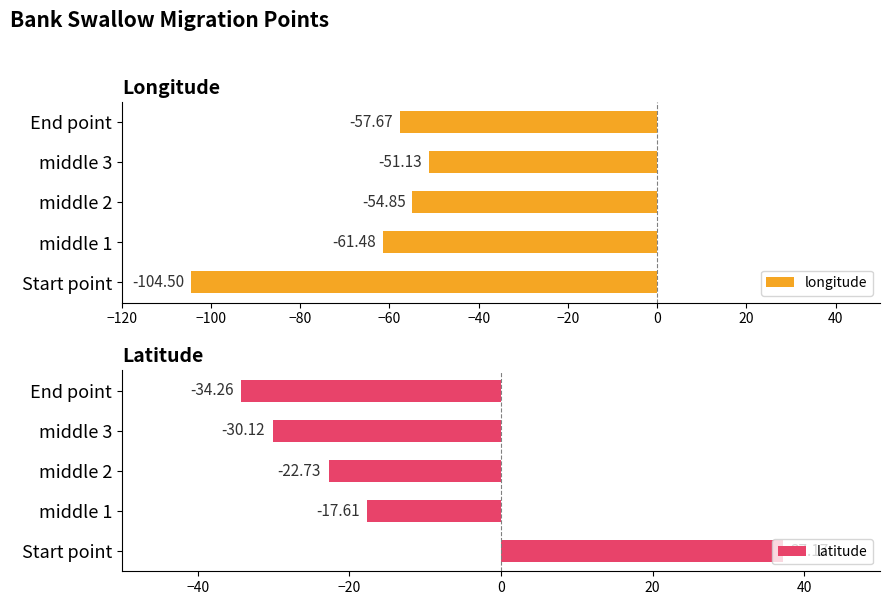

Is it true that longitude equals -36.5 at middle 2?

False